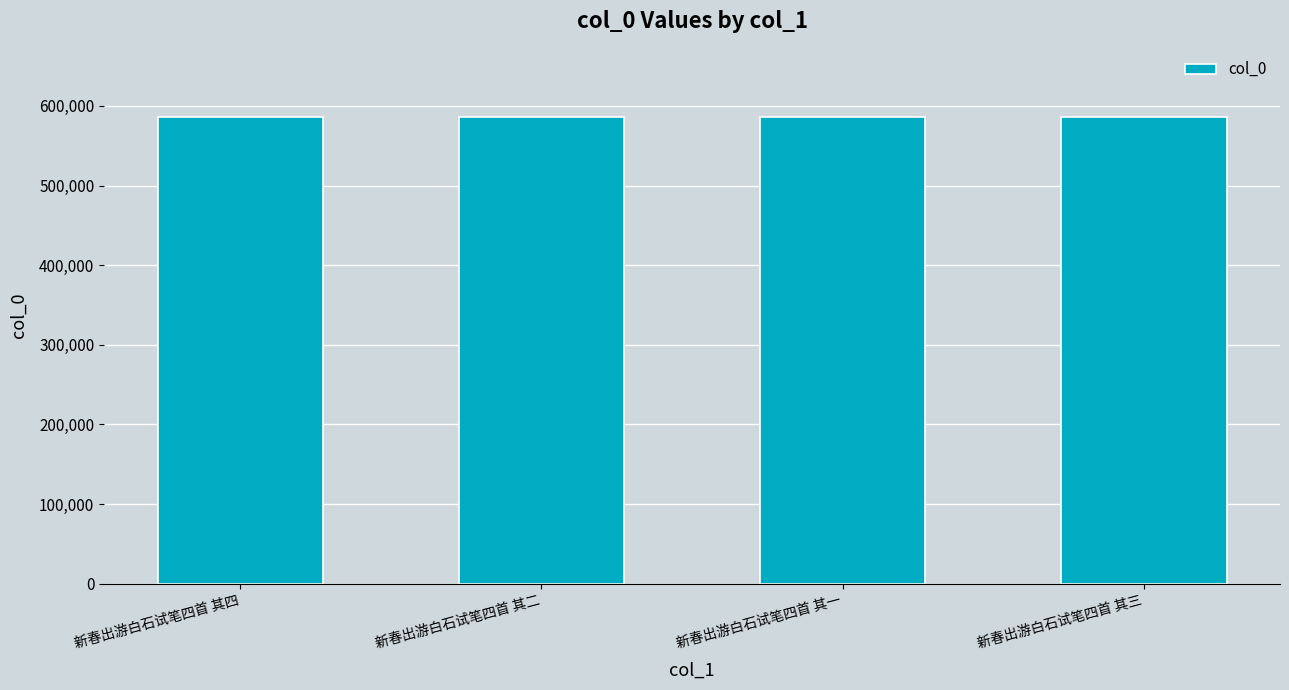

True or false: the data shows 585548 at 新春出游白石试笔四首 其一.

True